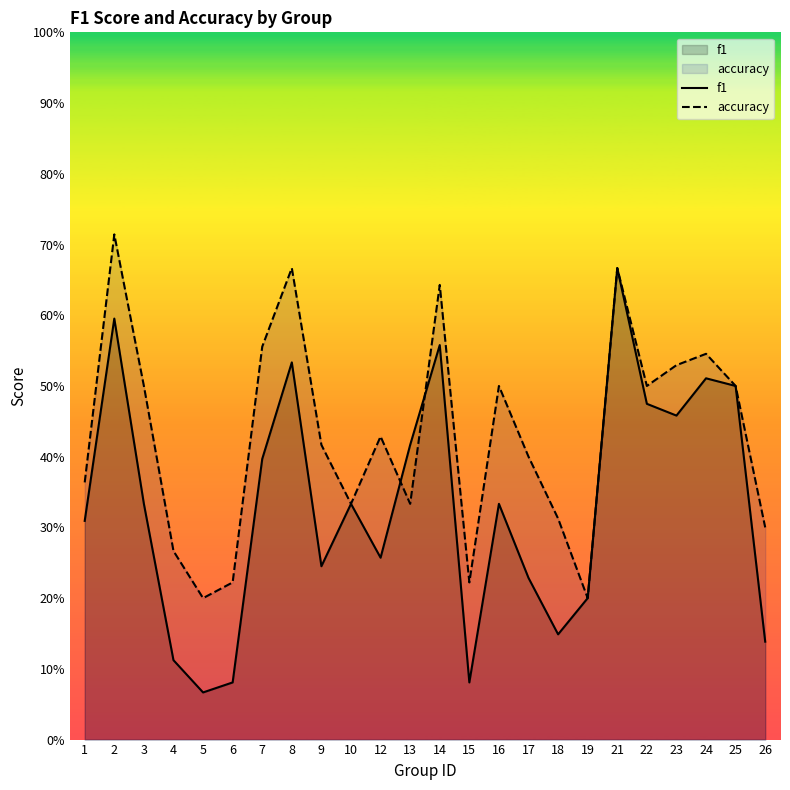

At which category is the sum across all series the highest?

21